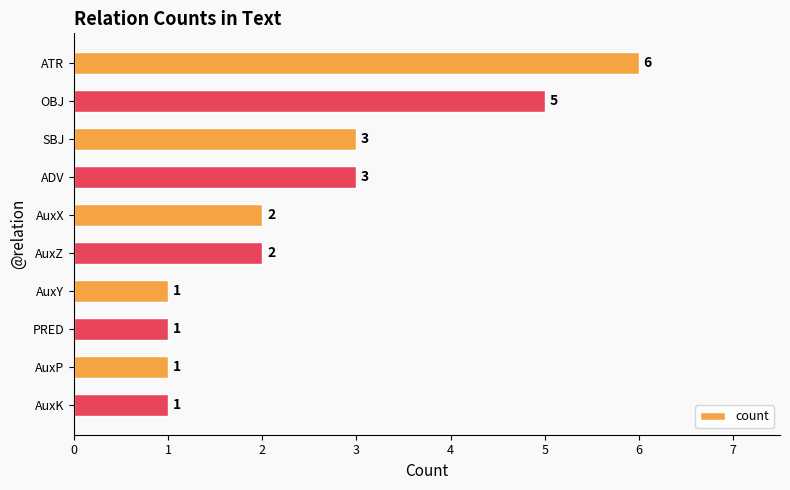

Count the values in the range 1 to 3.

8